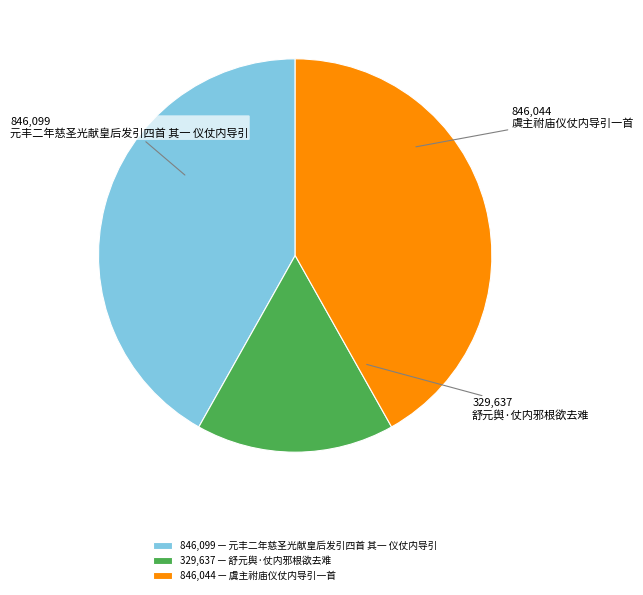

Is it true that 虞主祔庙仪仗内导引一首 is 27% of the pie?

False